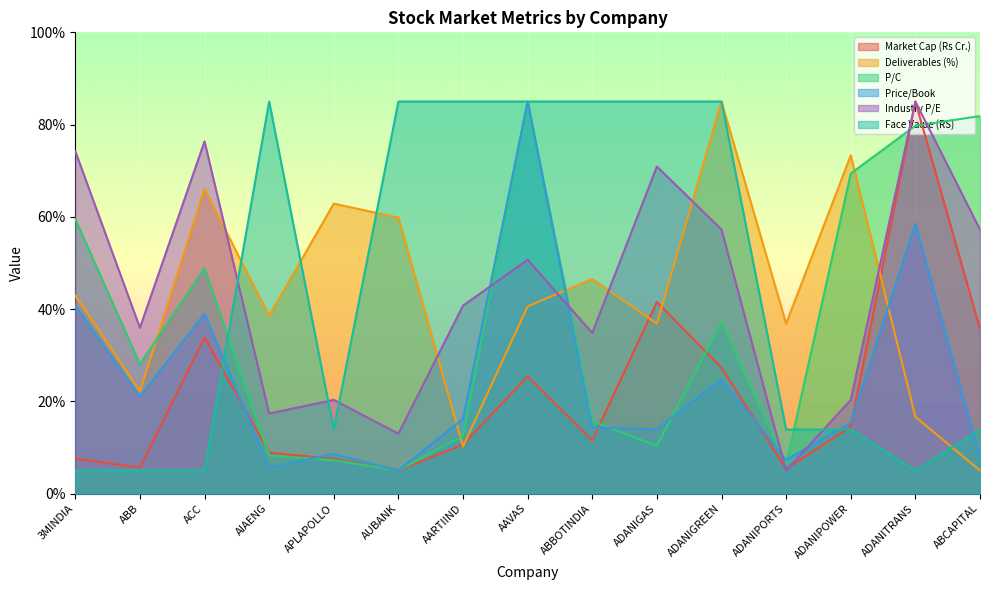

Which series has the largest range (max minus min)?

Market Cap (Rs Cr.)